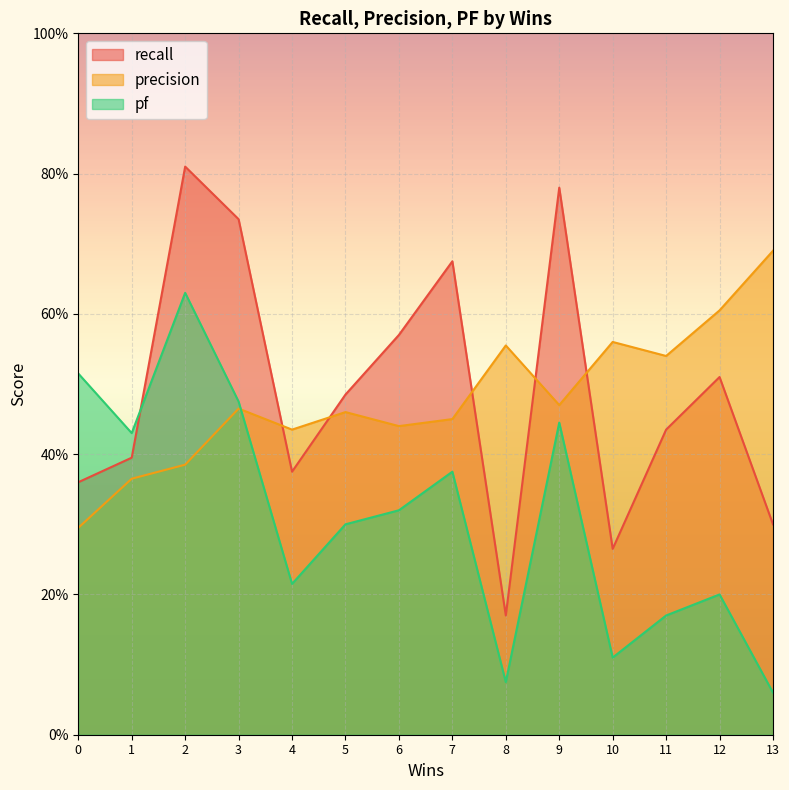

How many interior local valleys does the recall series have?

3